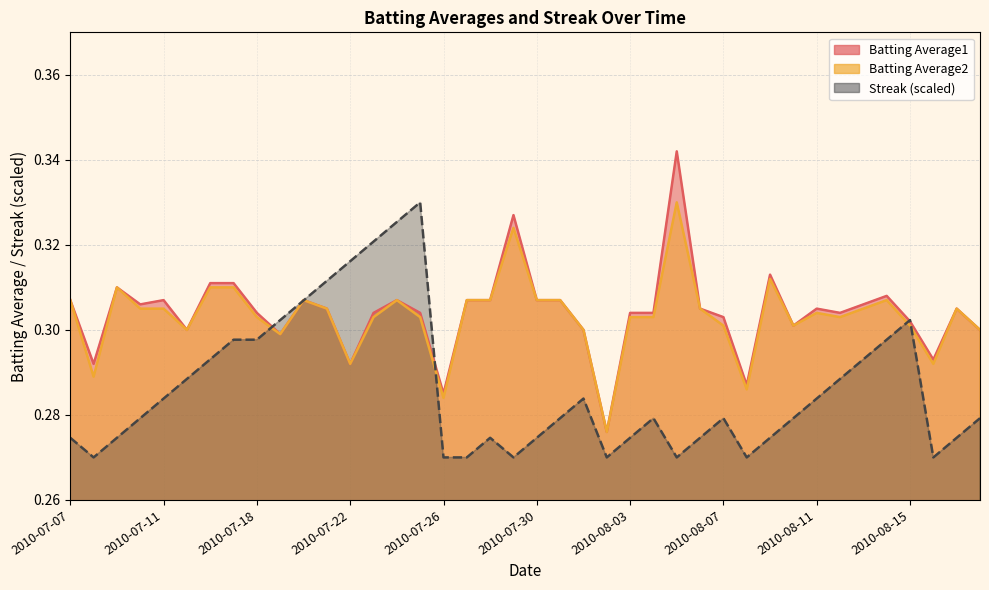

What is the label of the 17th point from the left?

2010-07-26